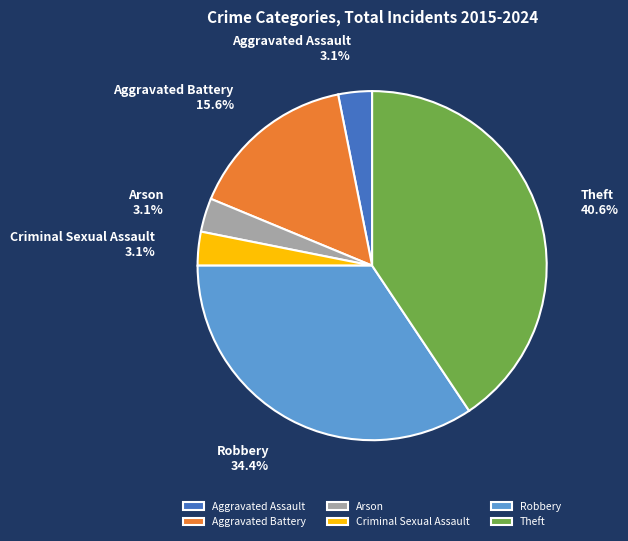

Combined, do Aggravated Assault and Robbery account for over 50%?

No